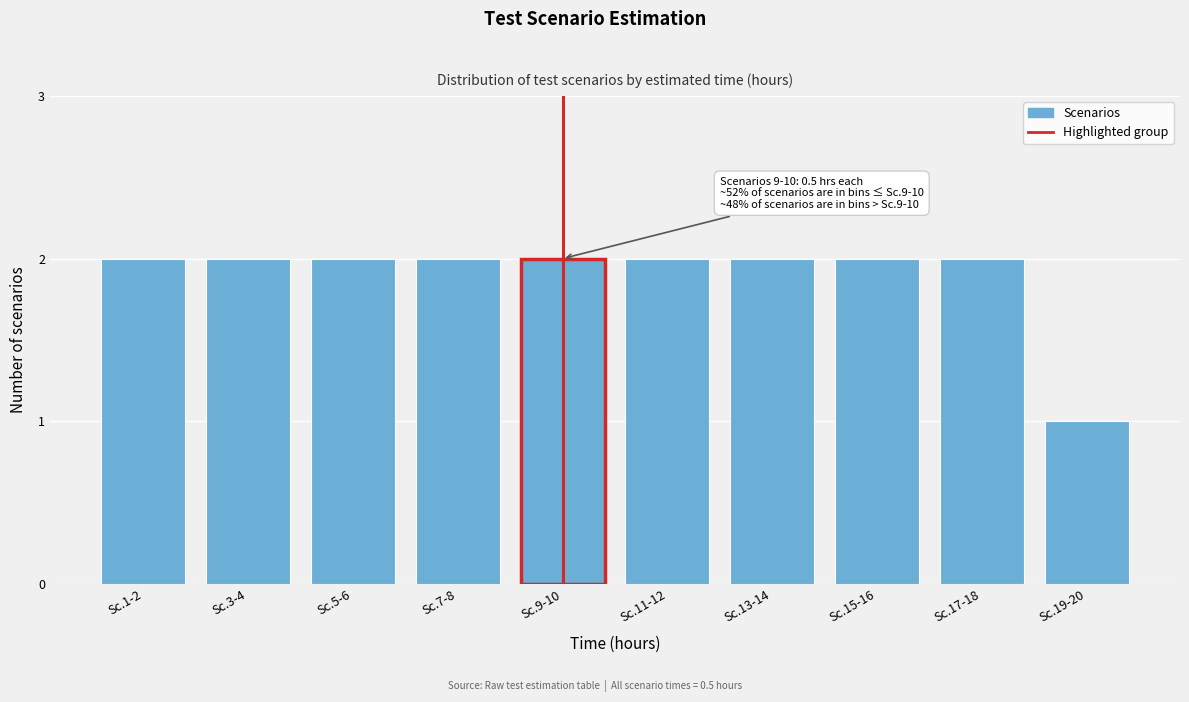

Reading left to right, what are all the values shown in this chart?

Sc.1-2=2	Sc.3-4=2	Sc.5-6=2	Sc.7-8=2	Sc.9-10=2	Sc.11-12=2	Sc.13-14=2	Sc.15-16=2	Sc.17-18=2	Sc.19-20=1